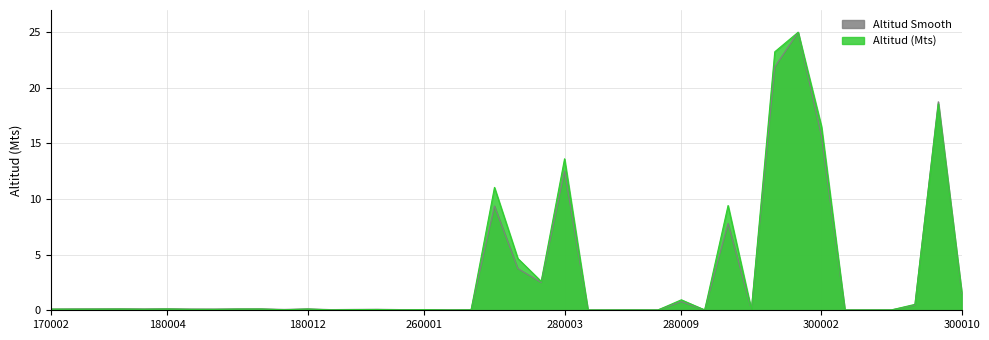

At which label is Altitud (Mts) closest to 12?

270003